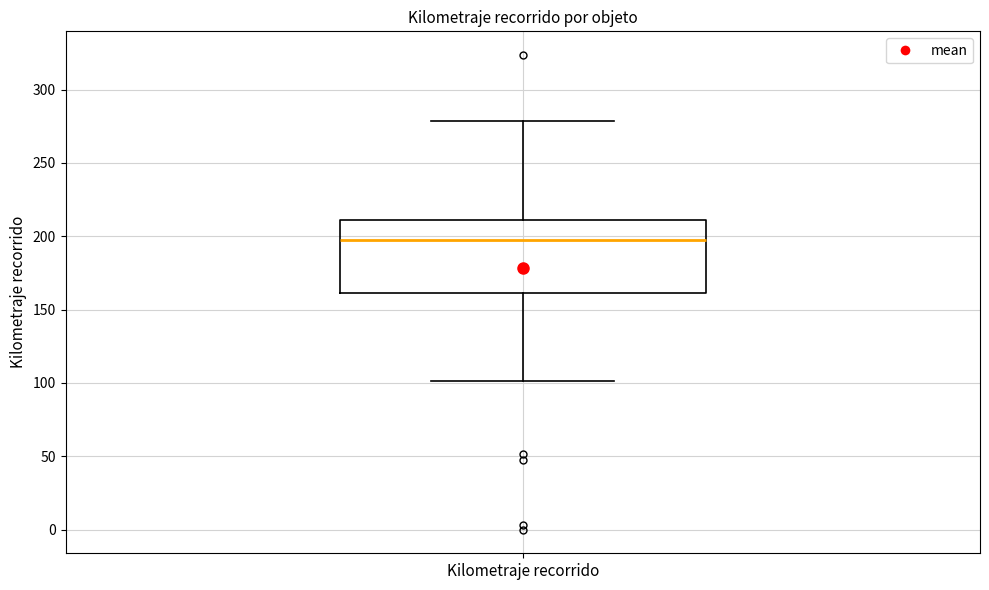

Read this box plot against the y-axis: the position of the median line, the range covered by the box, and the ends of both whiskers. The values are not printed on the chart, so give them approximately, as read against the axis.

median 195, box 160 to 210, whiskers 100 to 280